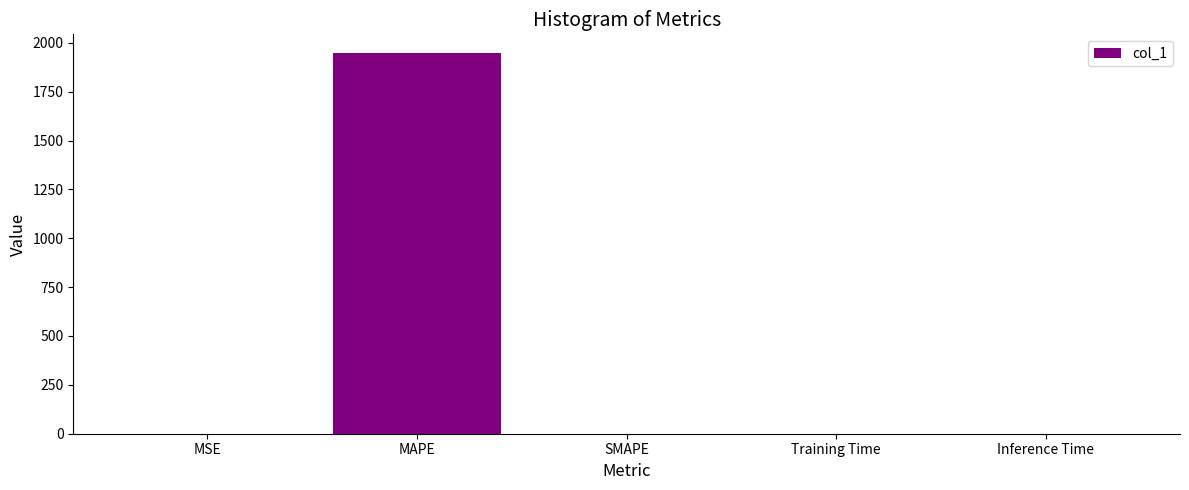

Which has a higher value, MAPE or SMAPE?

MAPE